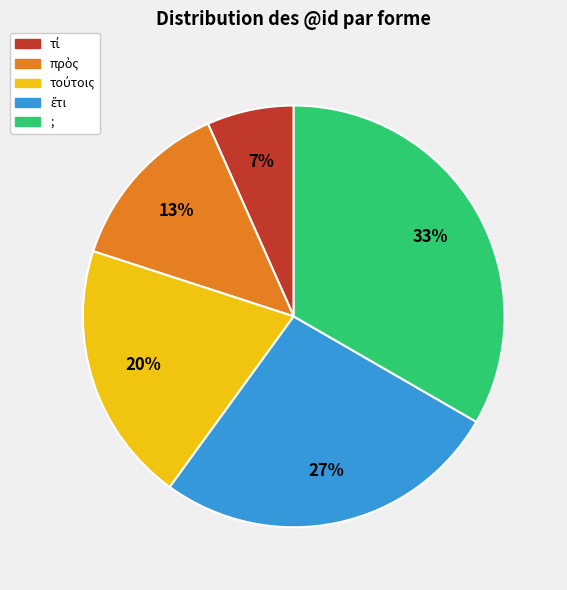

Which category has the biggest portion of the pie?

;